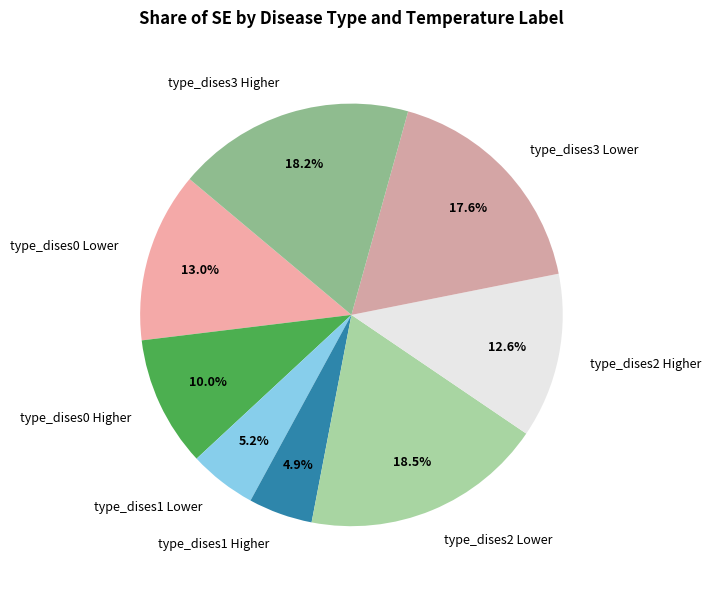

Is there a majority slice in this chart?

No